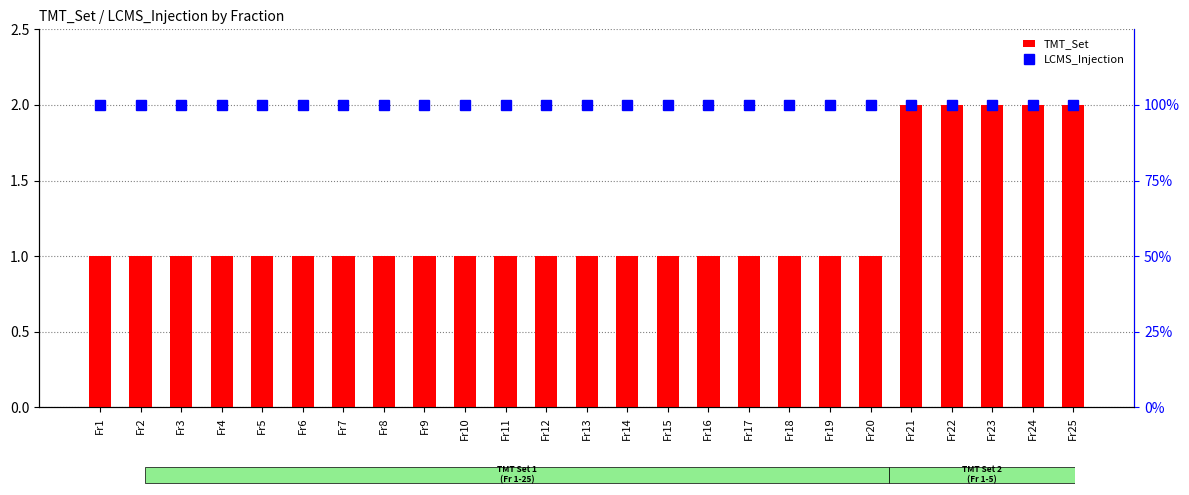

What is the sum of all LCMS_Injection values?

2500